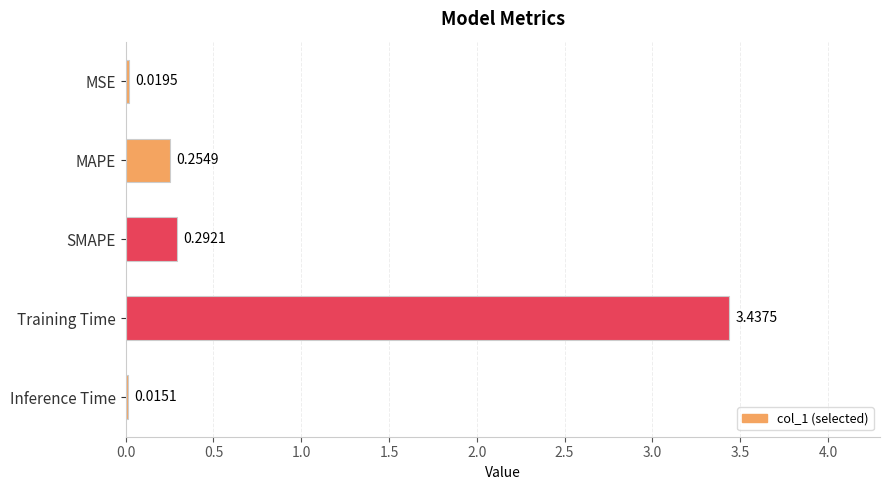

Where is the data nearest to the value 1?

SMAPE